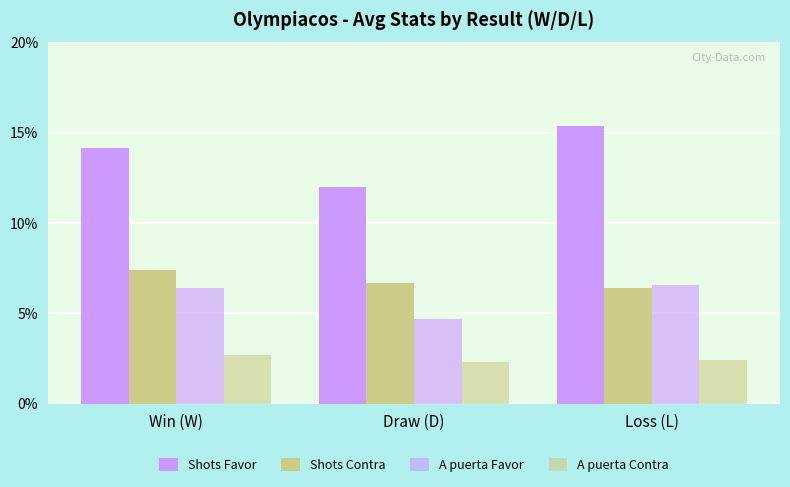

Is the value of Shots Contra at Win (W) greater than the value of A puerta Favor at Loss (L)?

Yes